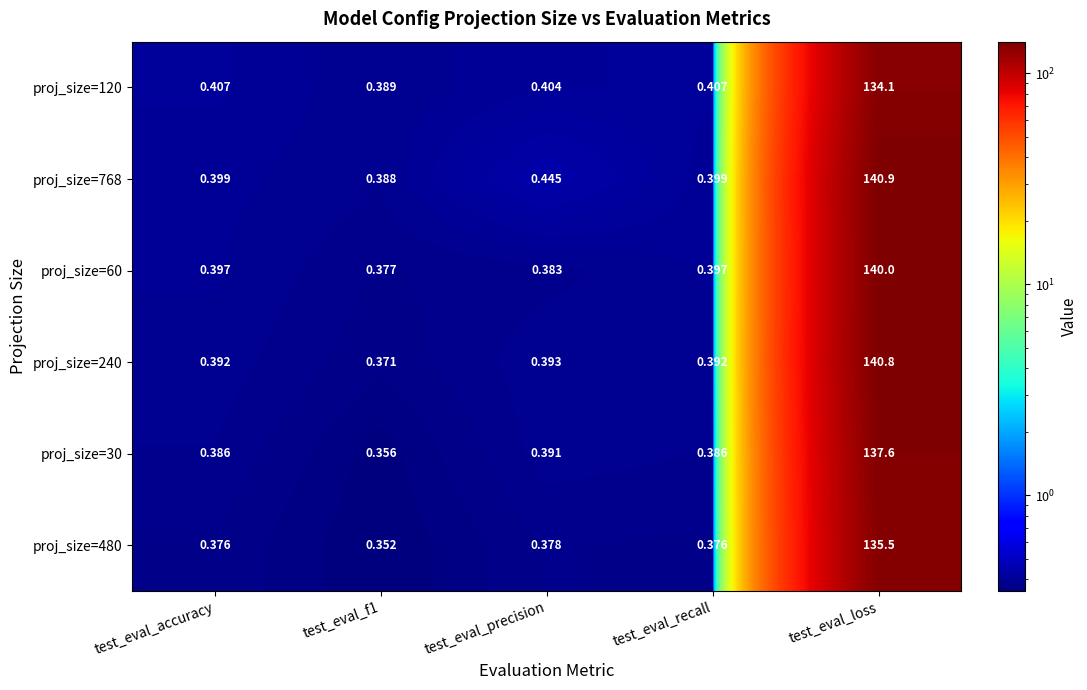

At which category does the chart reach its peak across all series?

test_eval_loss